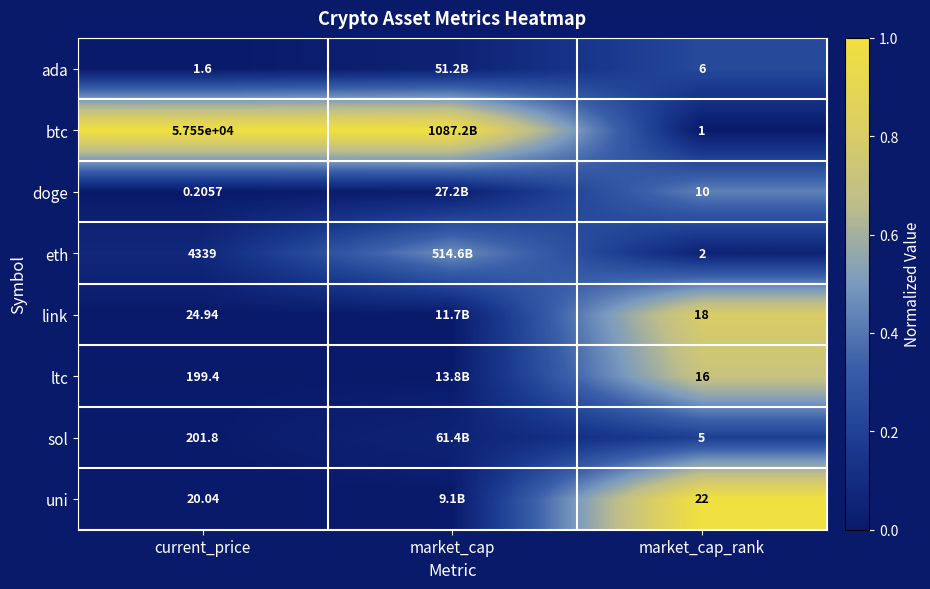

Which series changed the most between current_price and market_cap_rank?

btc